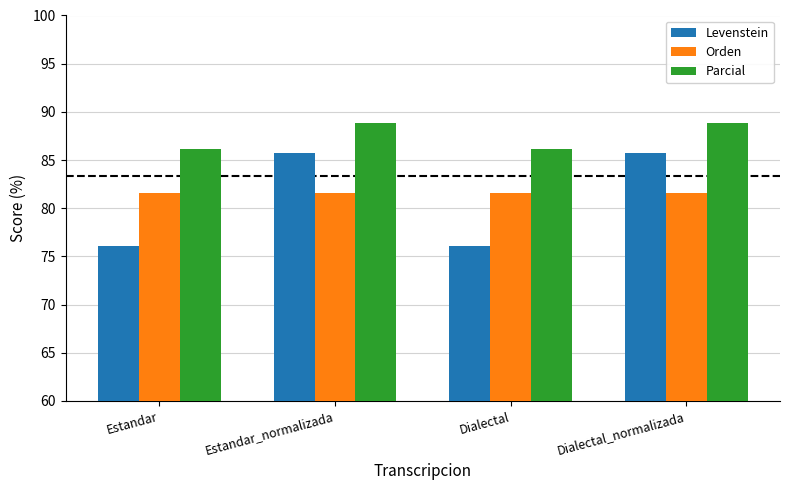

What is the greatest value displayed?

88.9